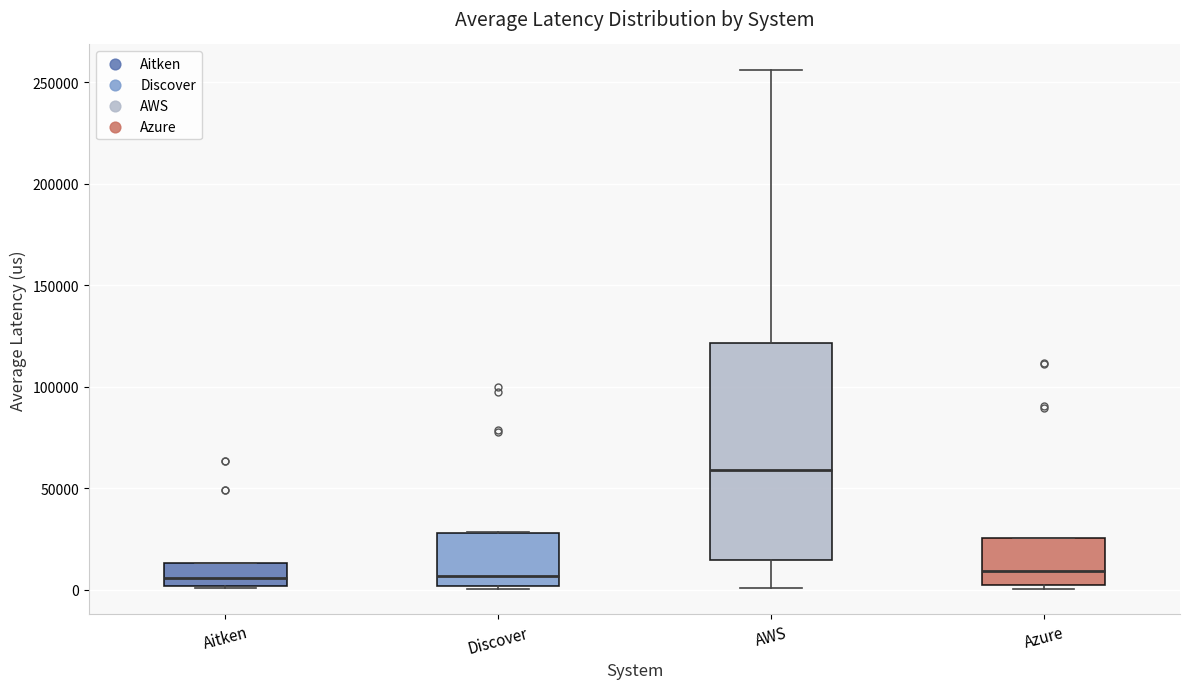

Reading left to right, transcribe this box plot: for each box, give where its median line is, the range the box spans, and where its two whiskers end, as read against the y-axis. The values are not printed on the chart, so give them approximately, as read against the axis.

Aitken: median 5000, box 0 to 15000, whiskers 0 to 15000
Discover: median 5000, box 0 to 30000, whiskers 0 to 30000
AWS: median 60000, box 15000 to 120000, whiskers 0 to 255000
Azure: median 10000, box 0 to 25000, whiskers 0 (just below the box's lower edge) to 25000